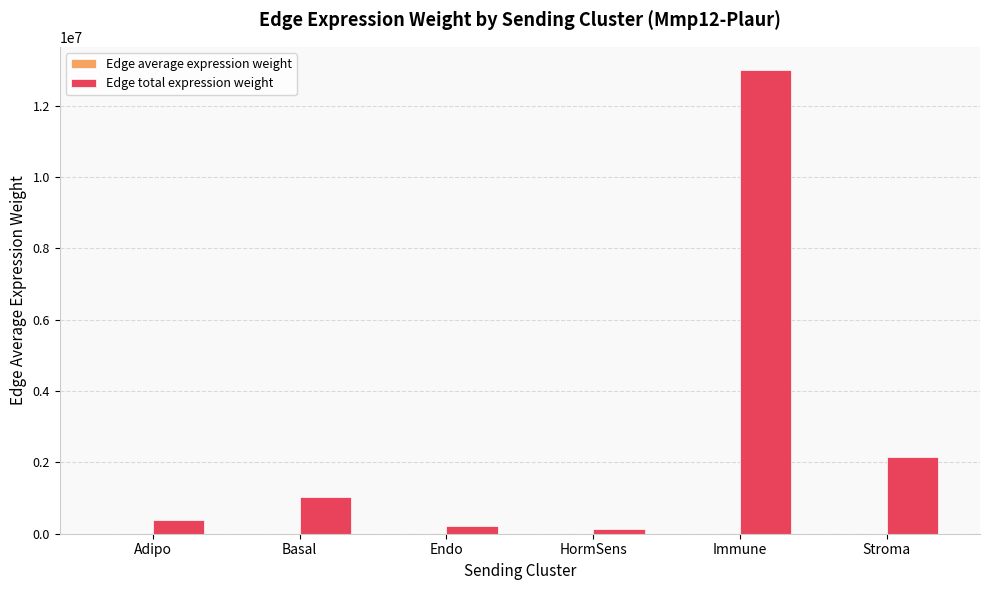

What is the sum of all Edge total expression weight values?

16910986.8